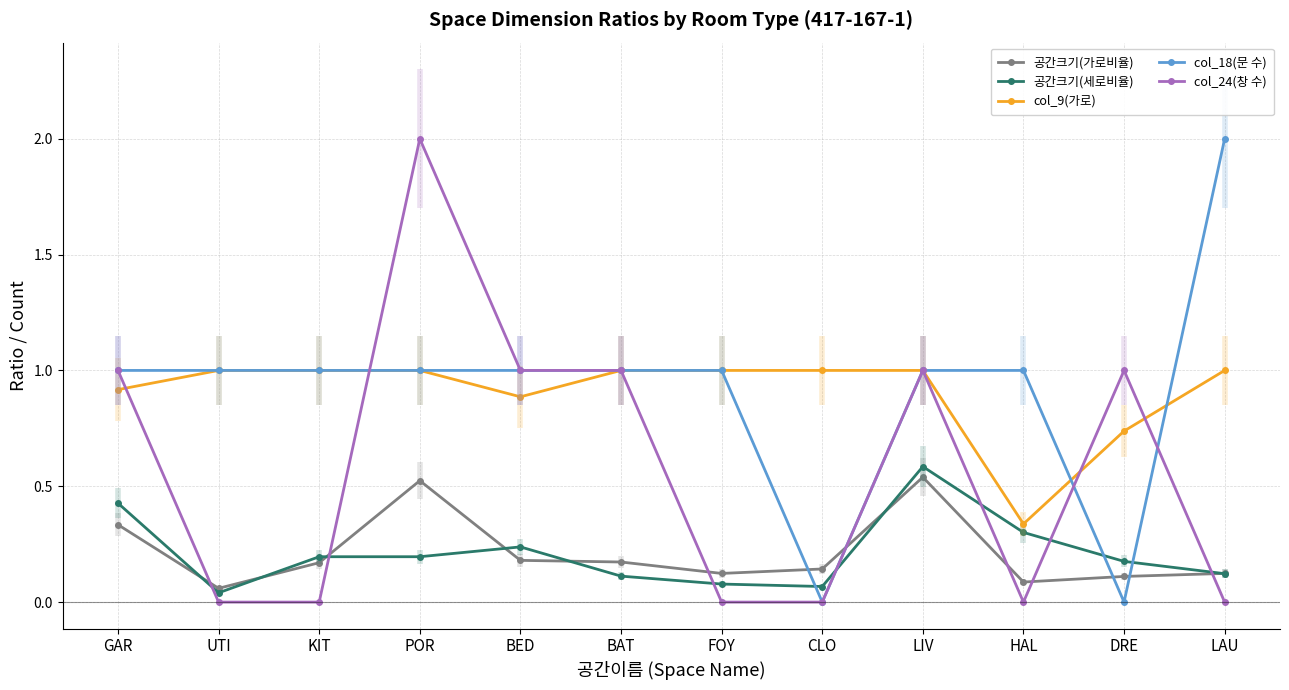

What position from the left is HAL?

10